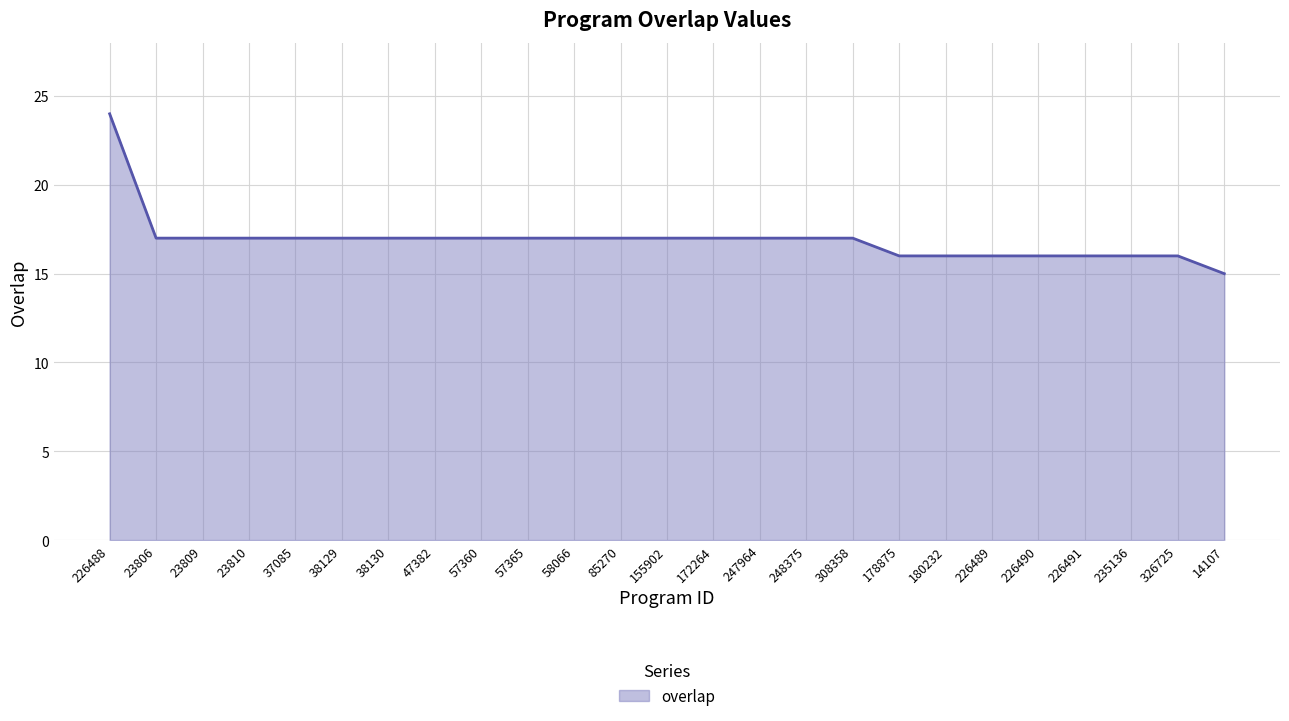

The value at 226491 is 22. True or false?

False